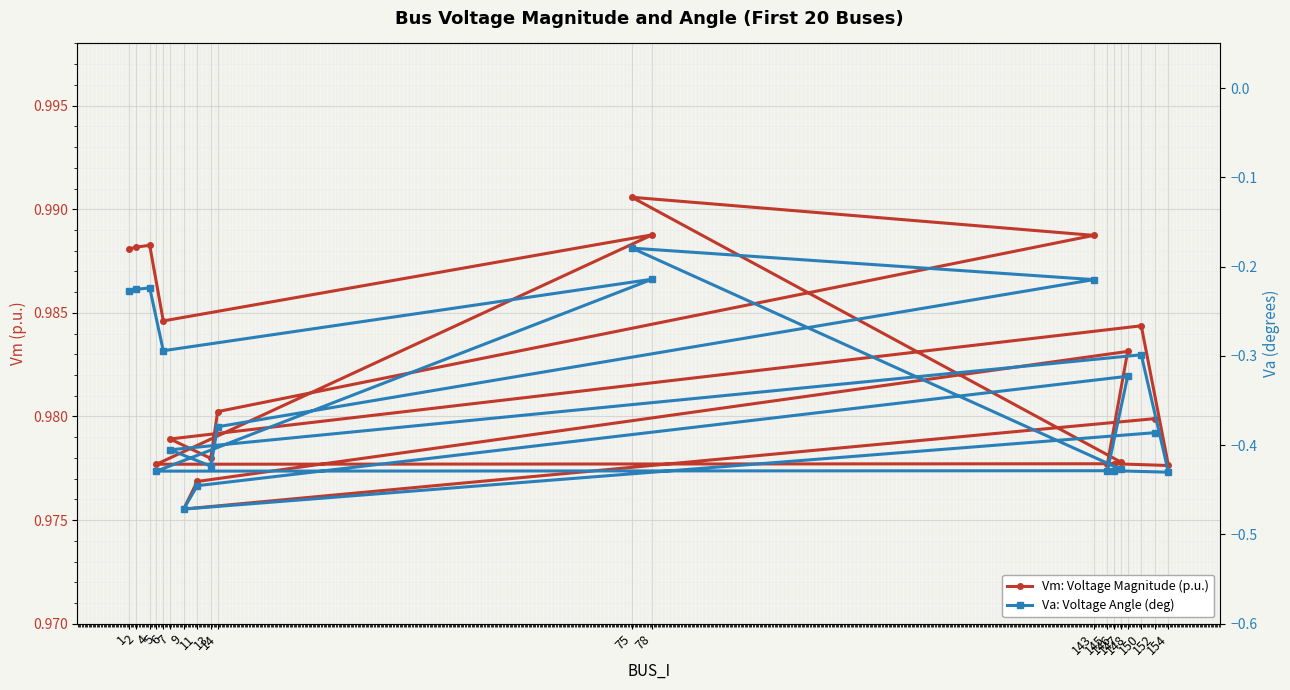

True or false: Vm: Voltage Magnitude (p.u.) and Va: Voltage Angle (deg) intersect in this chart.

False